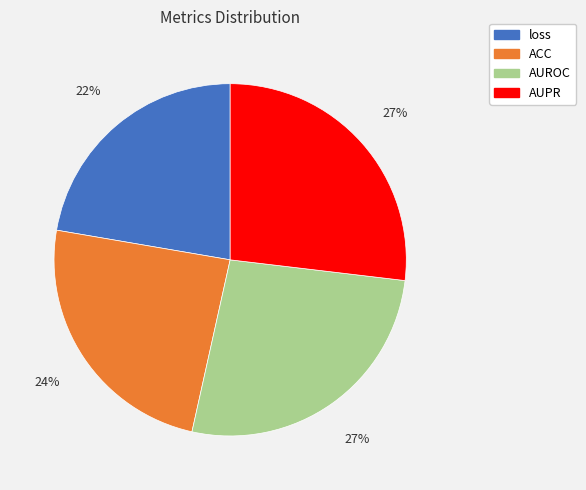

To the nearest percent, what is the combined percentage of loss and AUROC?

49%